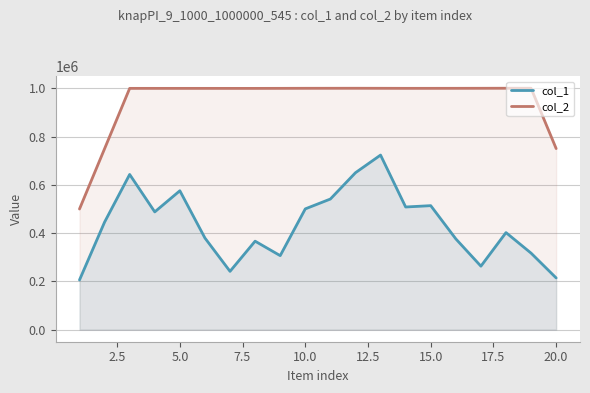

True or false: col_1 and col_2 cross at least once.

False